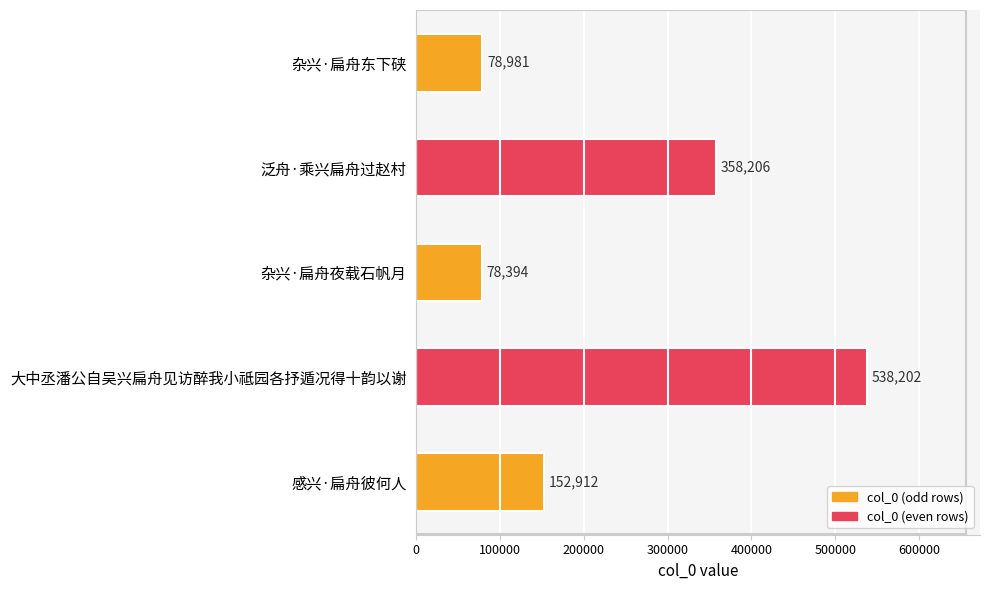

List the labels in order of value, largest first.

大中丞潘公自吴兴扁舟见访醉我小祗园各抒遁况得十韵以谢, 泛舟·乘兴扁舟过赵村, 感兴·扁舟彼何人, 杂兴·扁舟东下硖, 杂兴·扁舟夜载石帆月